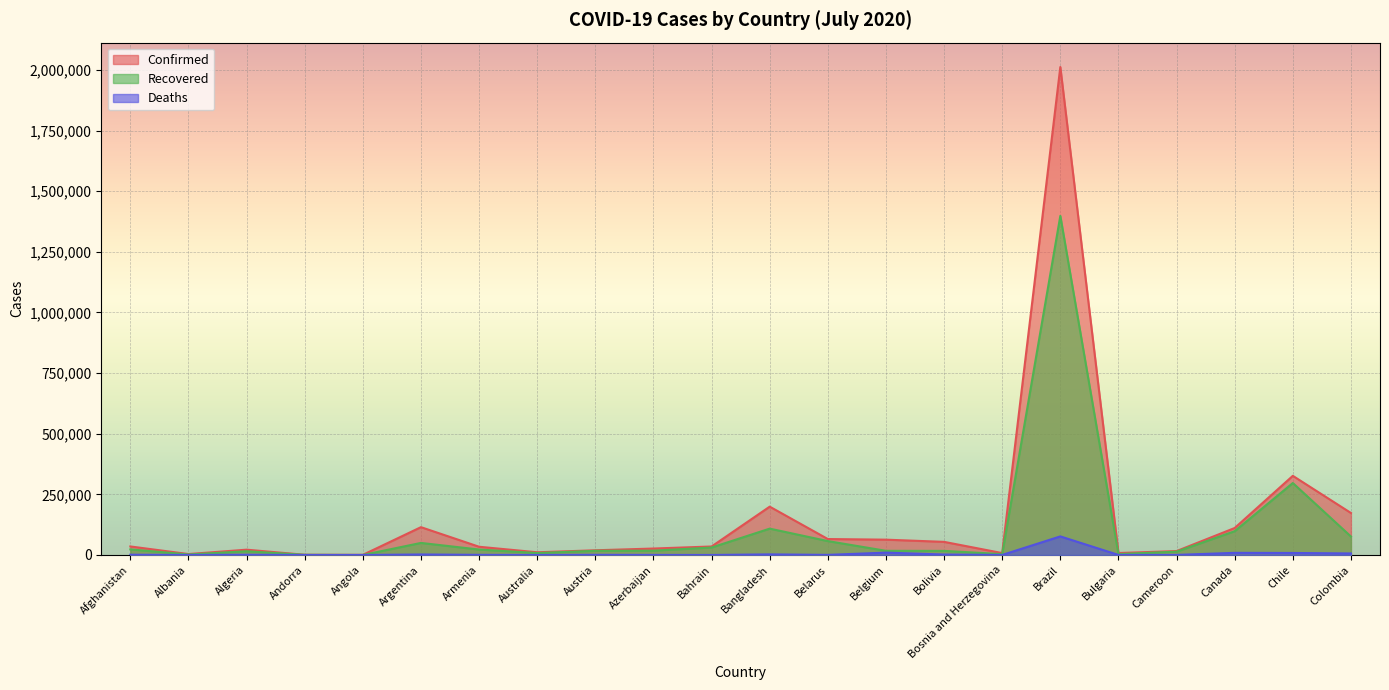

The Confirmed series shows 173206 at Colombia. True or false?

True